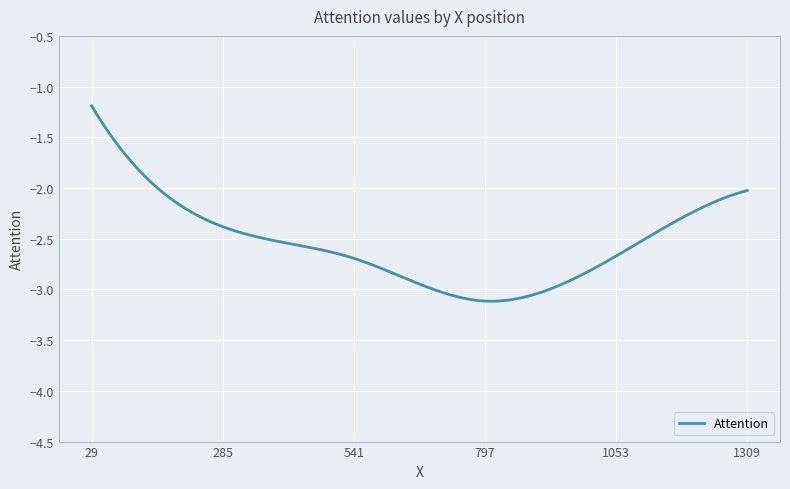

What is the difference between the second highest and second lowest values?

1.9